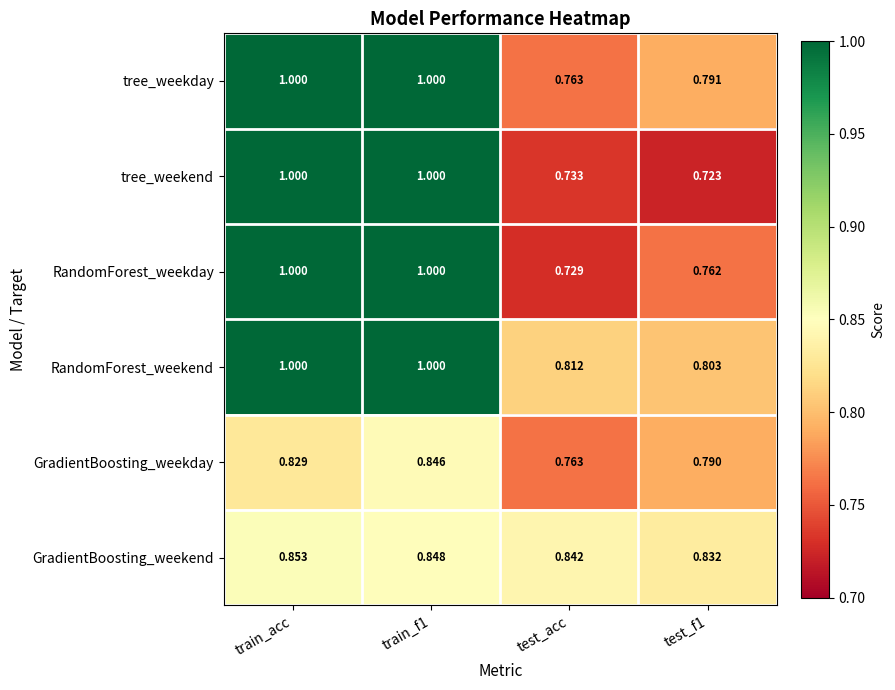

Which series has the largest total across all categories?

RandomForest_weekend